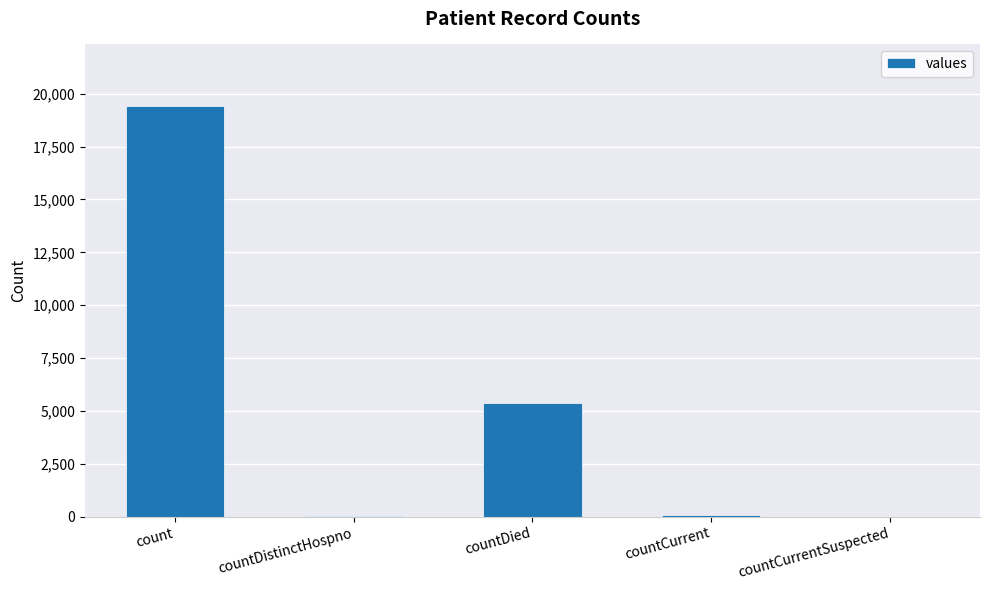

At which label is the value closest to 9710?

countDied